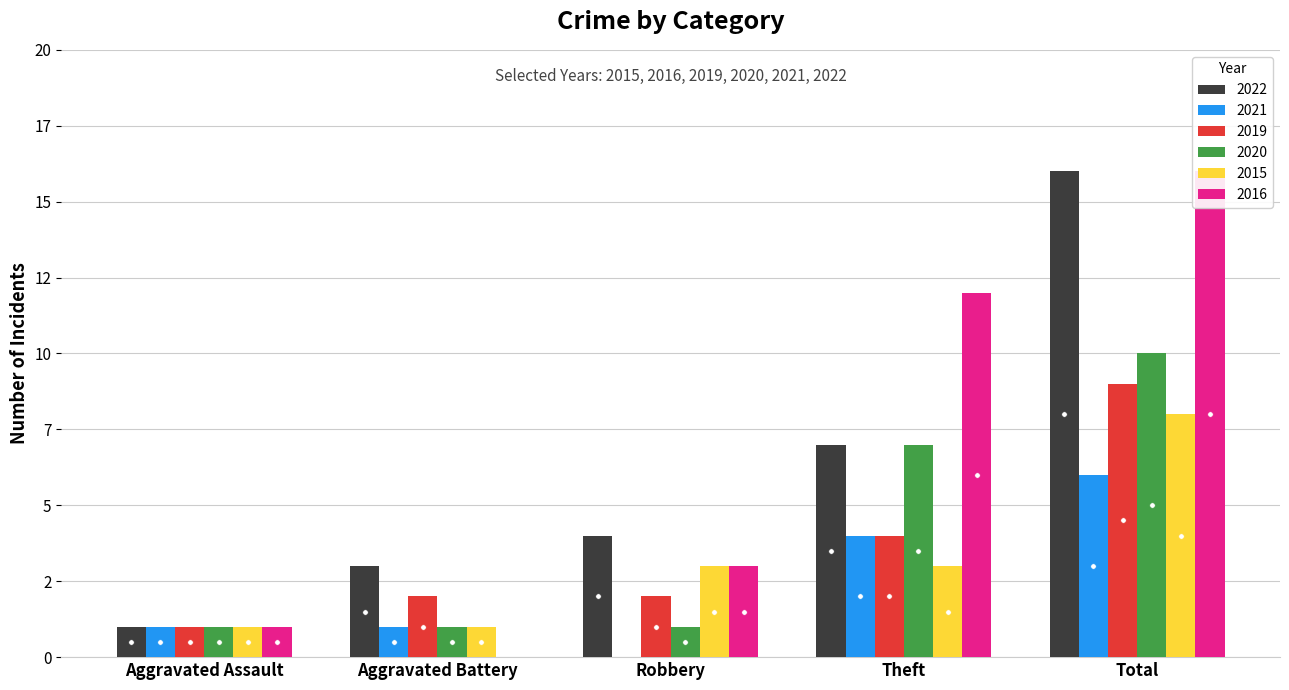

How many bars are there in each group?

6